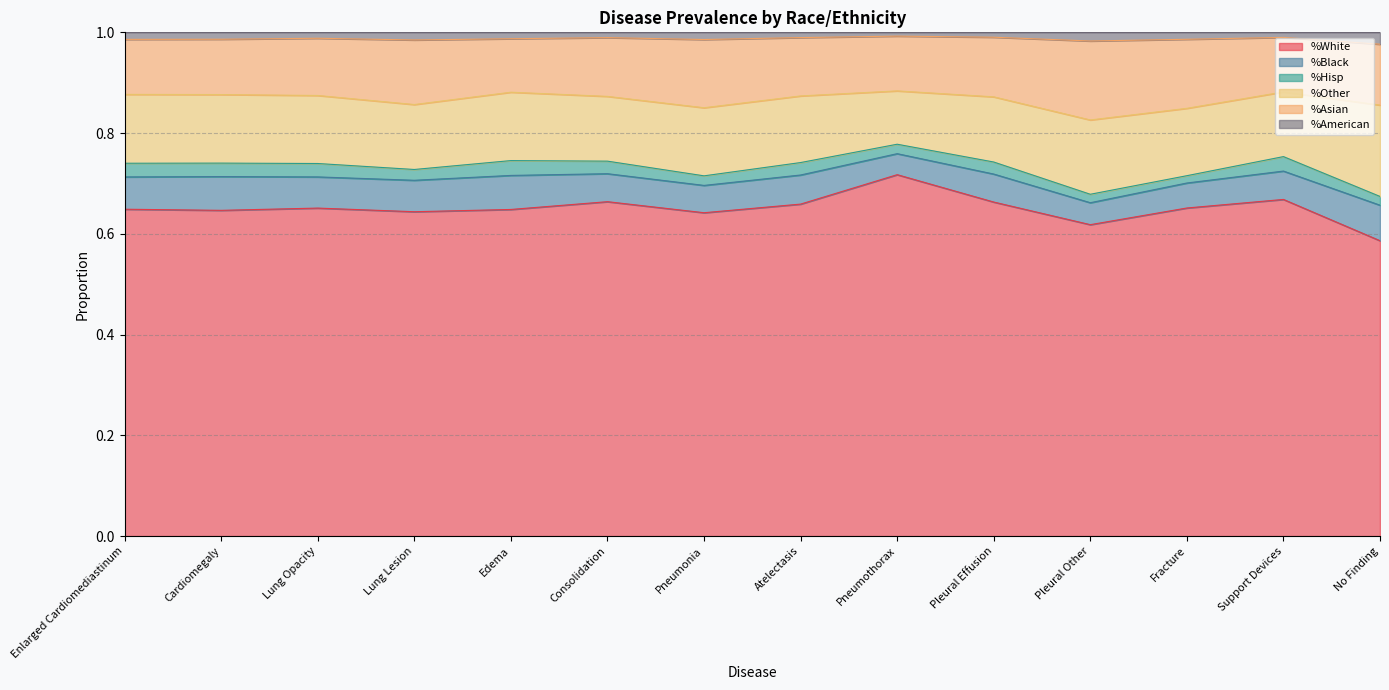

Count the %Asian values in the range 0 to 1.

14